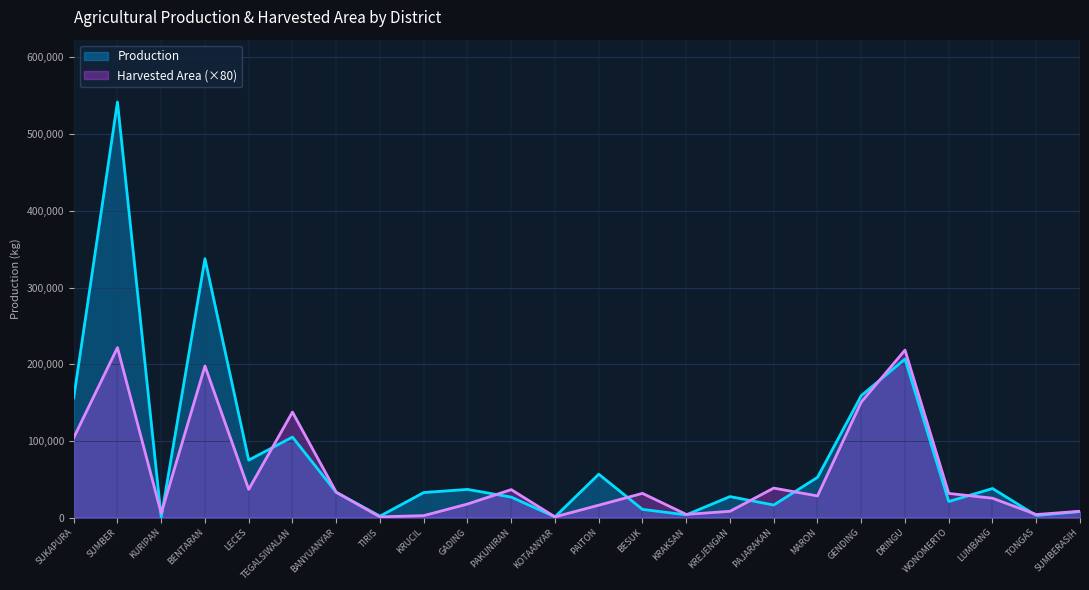

At which category does Production reach its first local valley?

KURIPAN